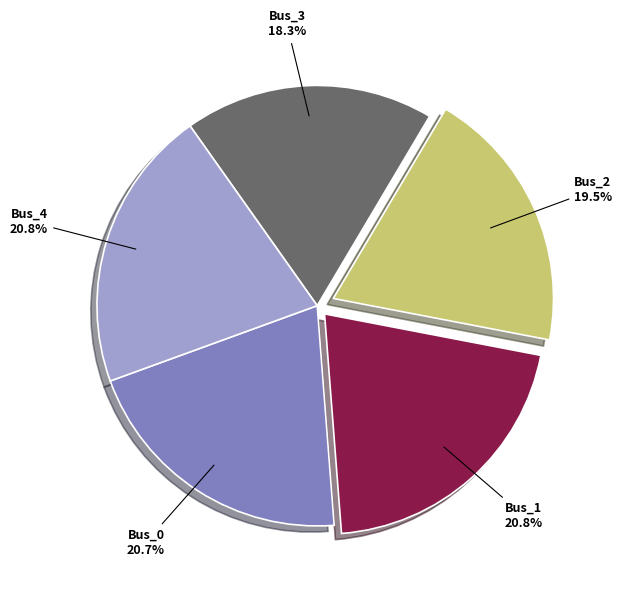

To the nearest percent, what is the average slice percentage?

20%